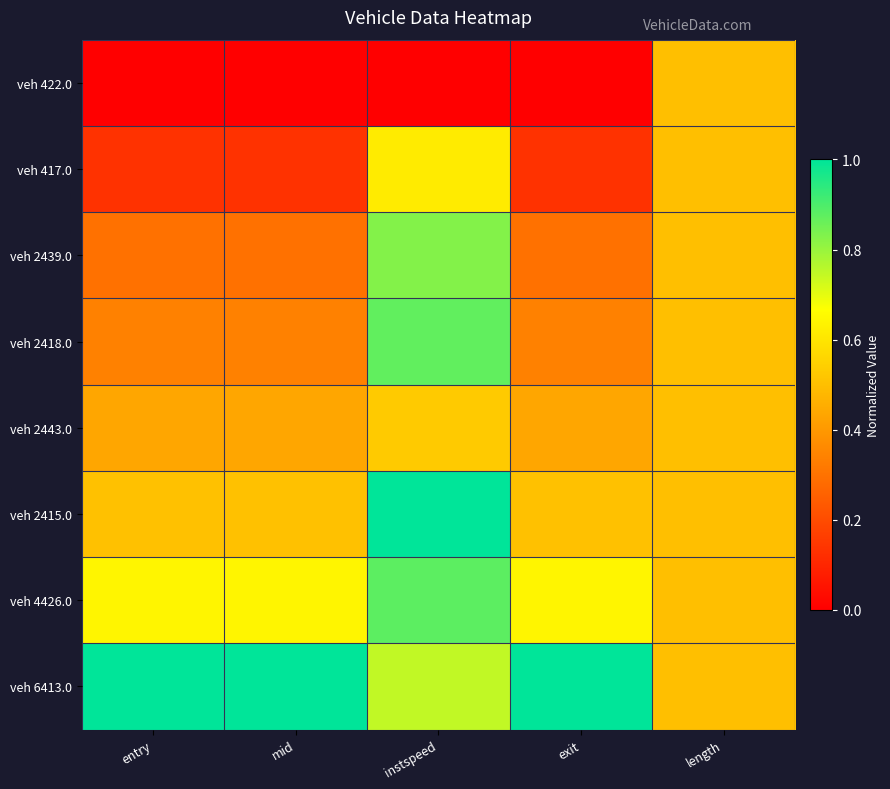

Which has a higher value, instspeed or mid?

instspeed